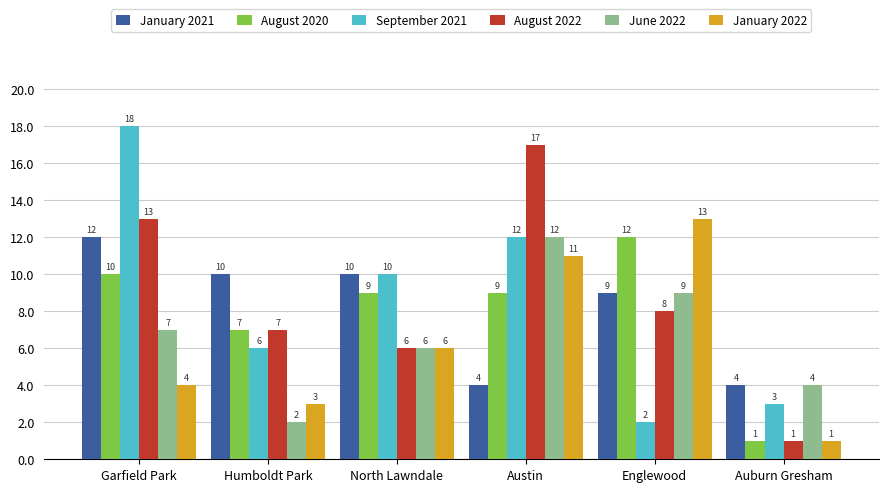

What position from the left is North Lawndale?

3